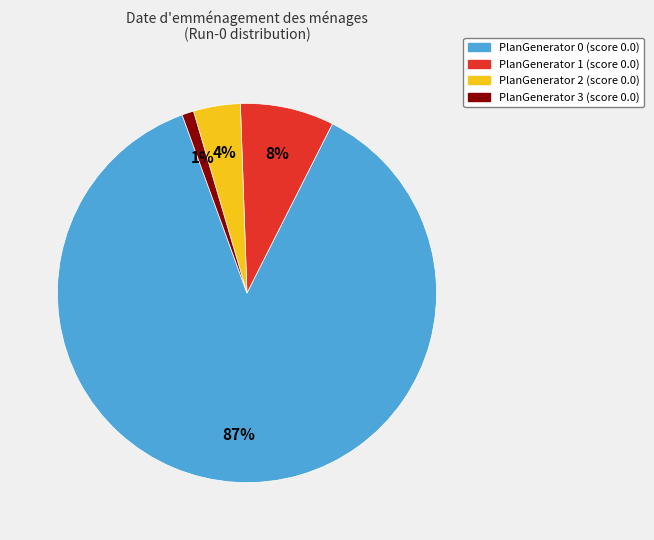

Which has a higher value, PlanGenerator 2 or PlanGenerator 0?

PlanGenerator 0